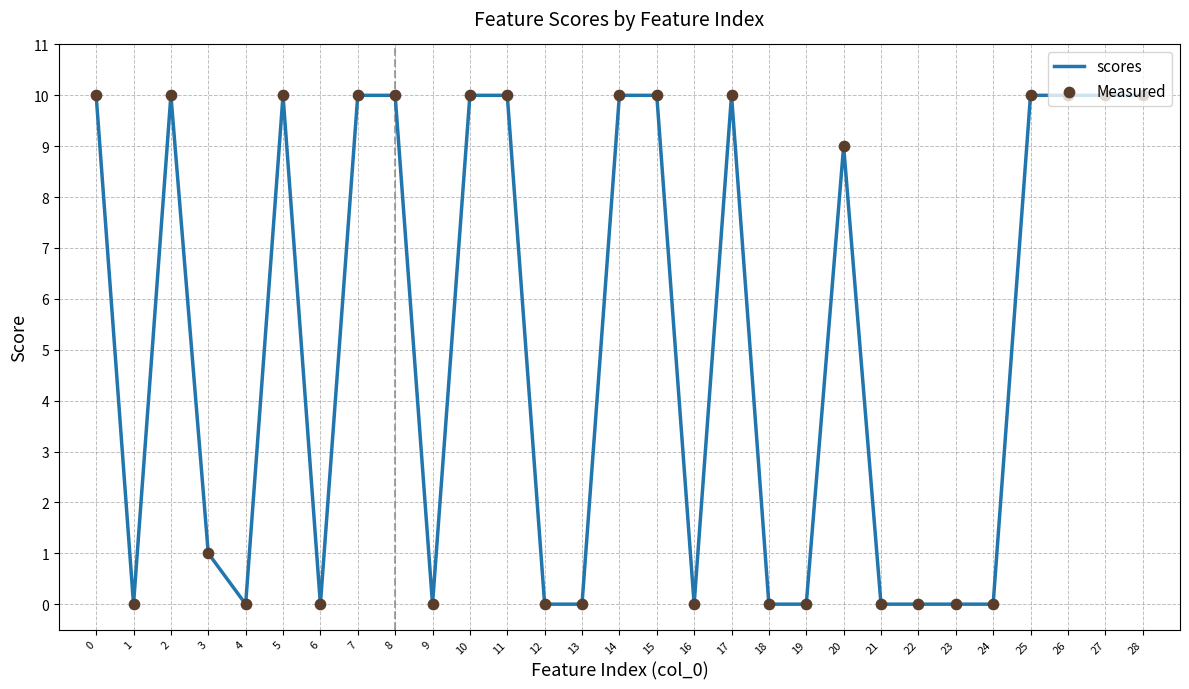

Approximately how many times larger is the value at 14 compared to 8?

1.0